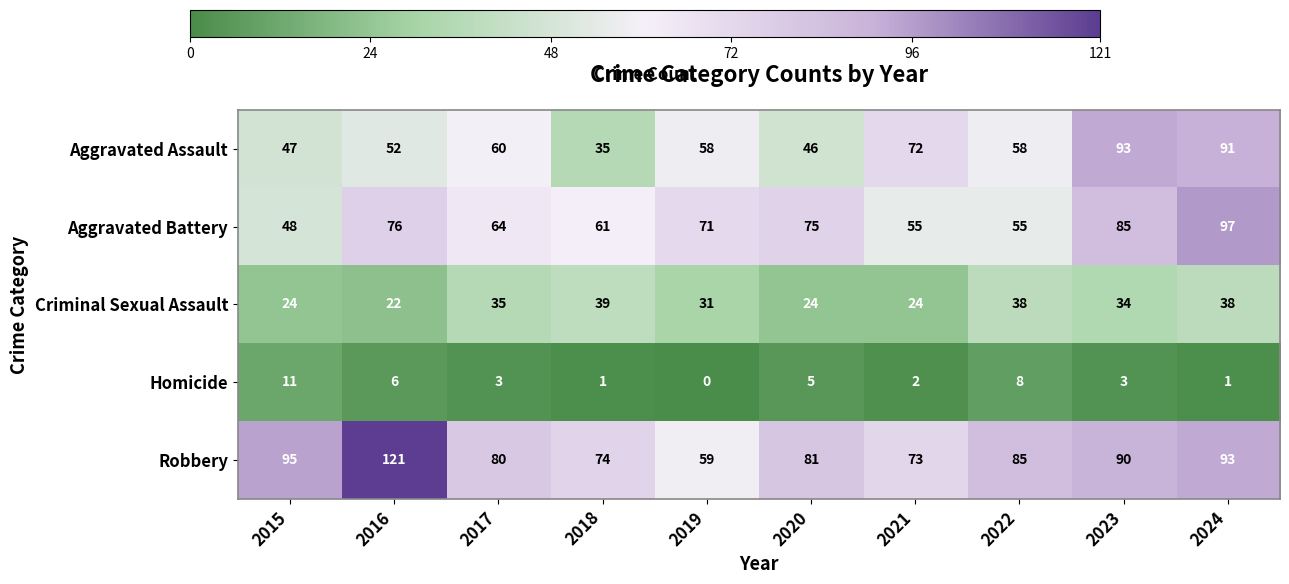

Count the number of categories in the chart.

10